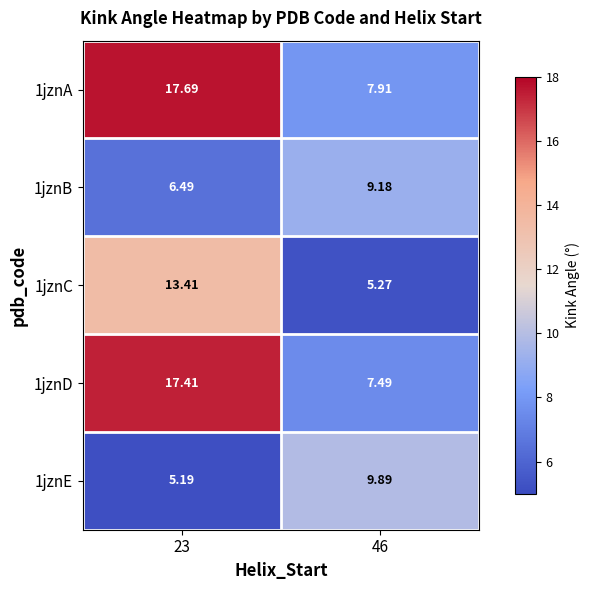

Is the value of 1jznD at 23 greater than the value of 1jznE at 23?

Yes